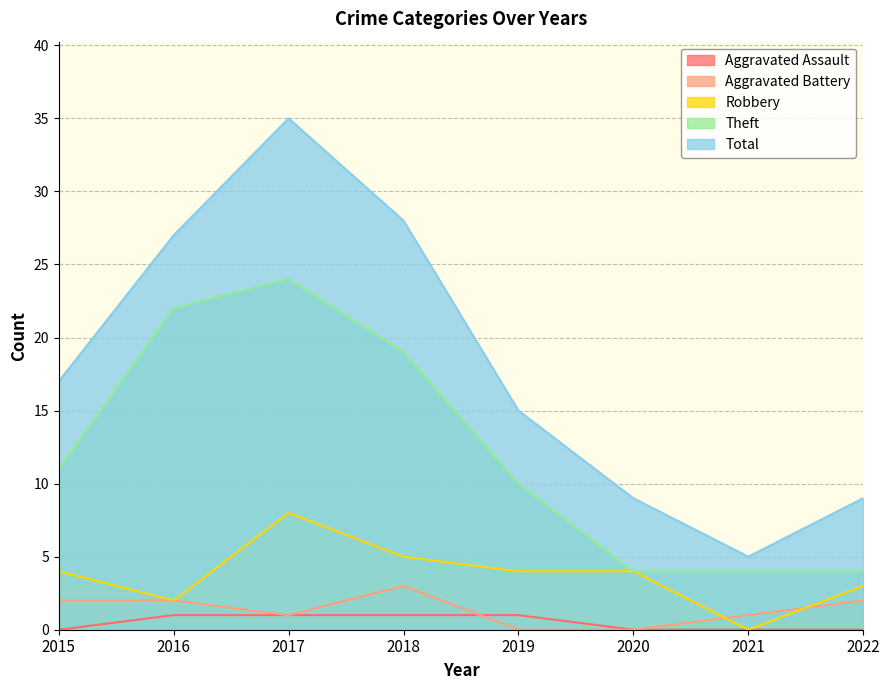

What is the greatest value displayed?

35